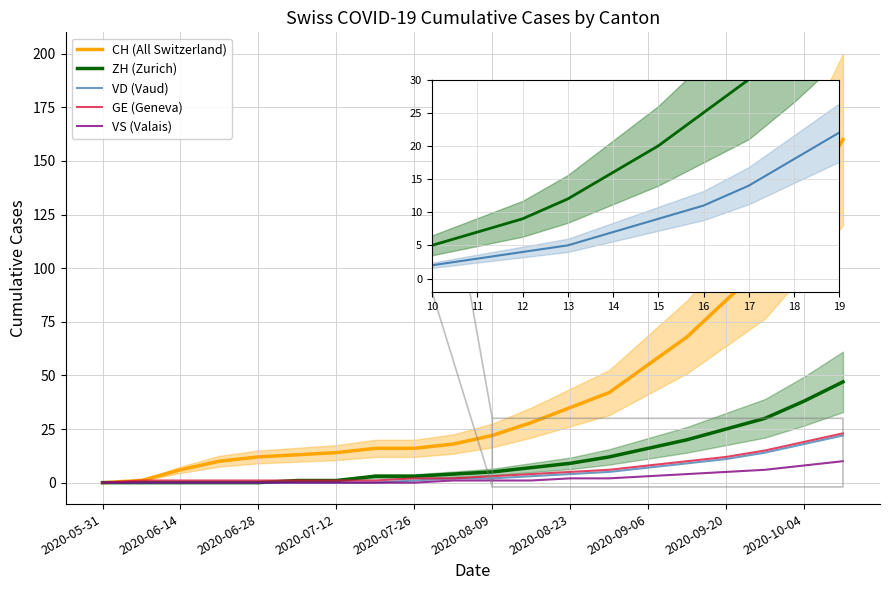

True or false: VD (Vaud) and CH (All Switzerland) intersect in this chart.

False